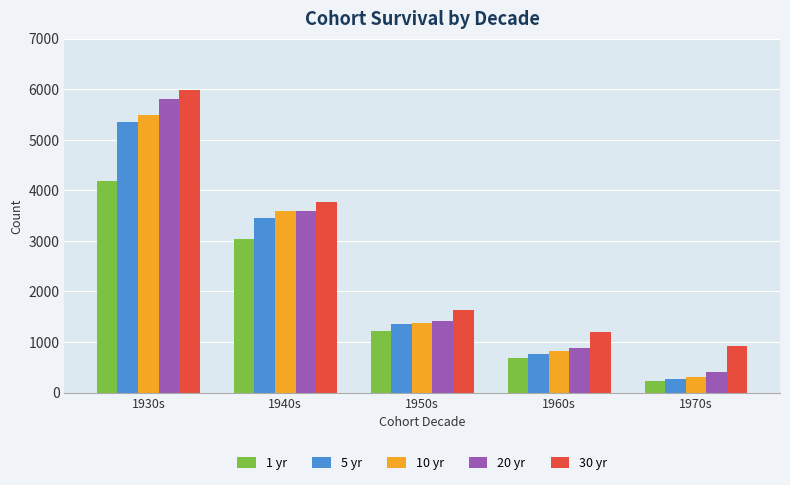

Which series has the widest spread of values?

20 yr